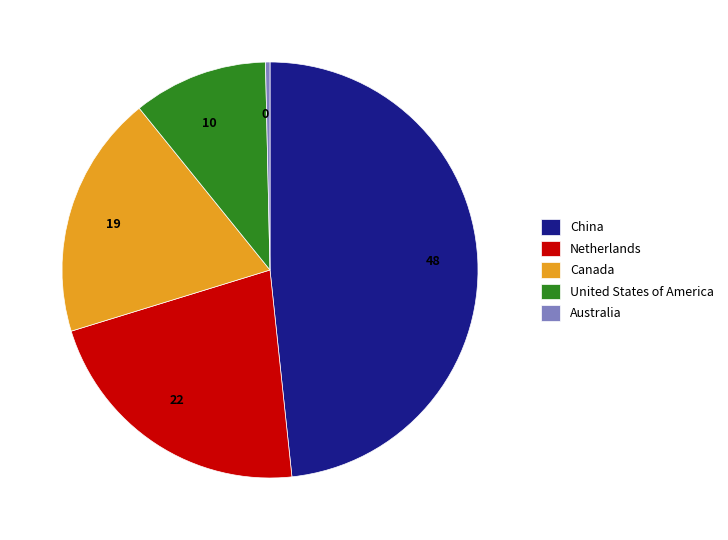

Does any single category account for the majority?

No